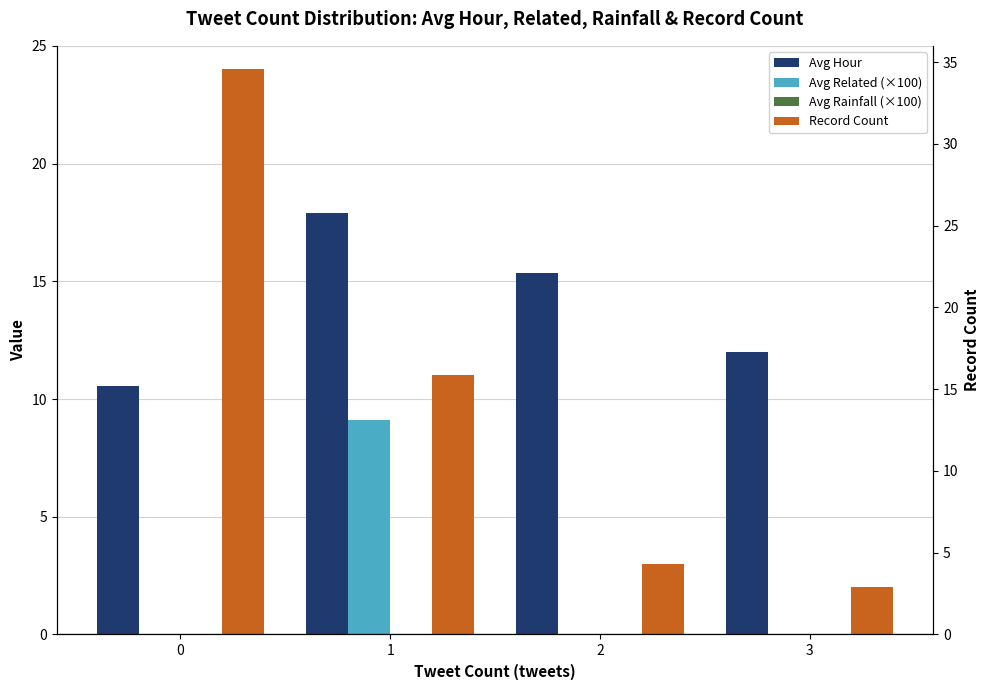

Reading left to right, extract all data points from this chart.

Avg Hour: 10.5	17.9	15.3	12.0
Avg Related (×100): 0.0	9.1	0.0	0.0
Avg Rainfall (×100): 0.0	0.0	0.0	0.0
Record Count: 24.0	11.0	3.0	2.0